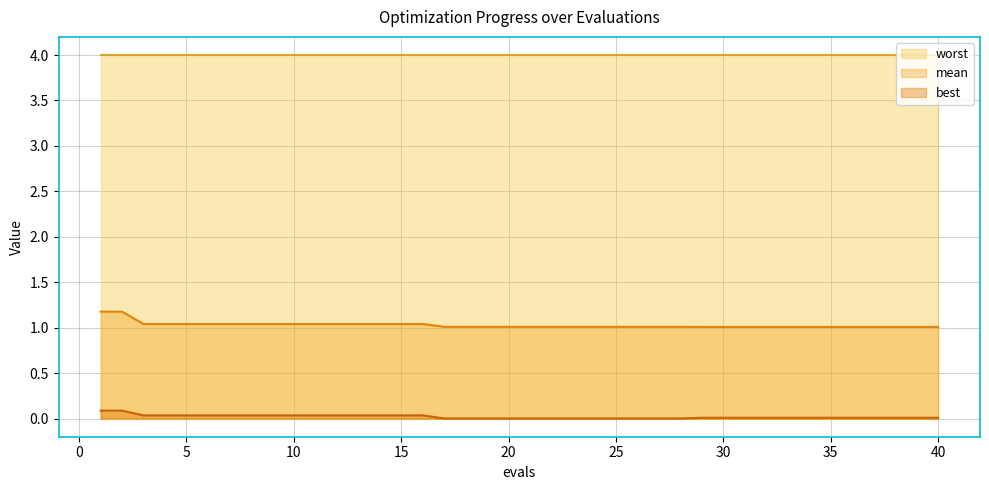

What is the greatest value displayed?

4.0